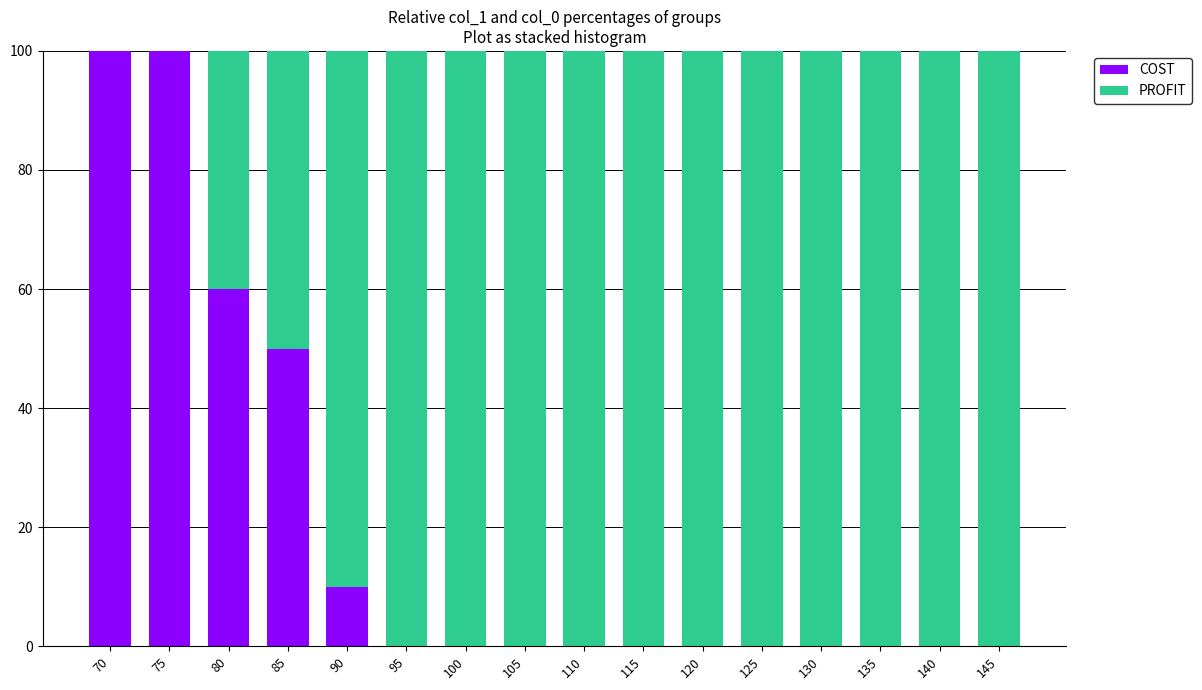

The value of COST at 135 is 33. True or false?

False